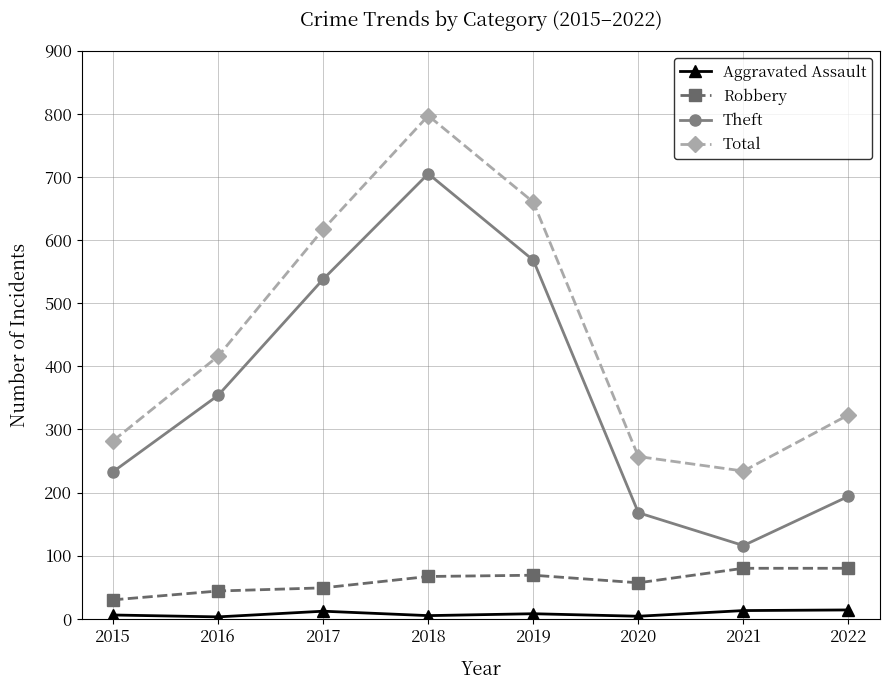

What is the total value across all series at 2016?

817